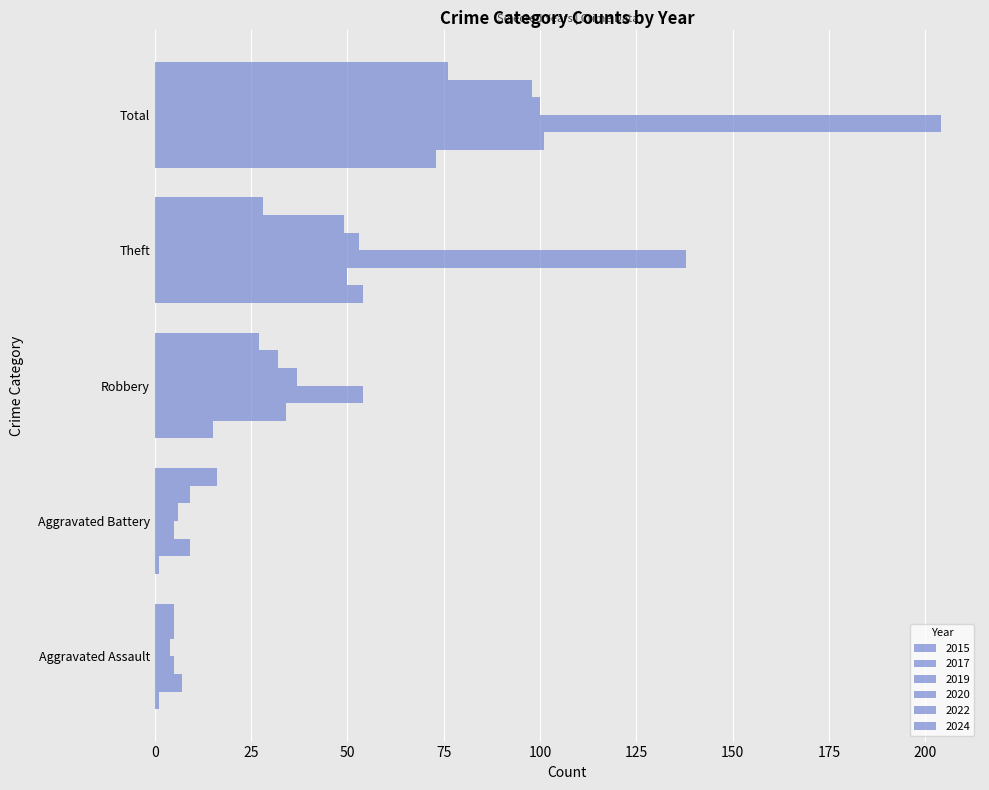

What position from the right is Total?

1